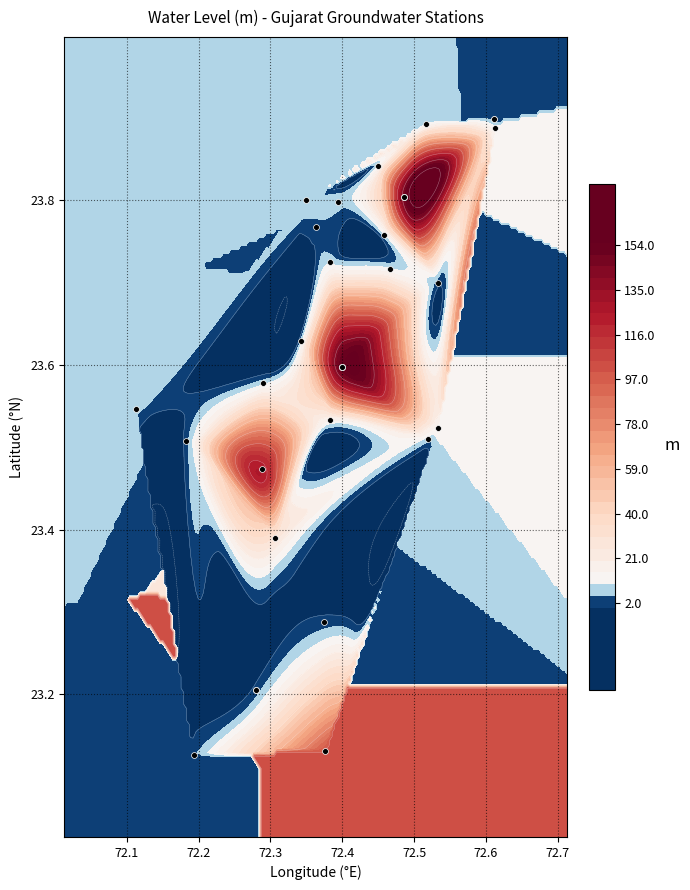

Reading left to right, list all the values displayed in this chart.

23.5	23.7	23.3	23.2	23.2	23.2	23.5	23.8	23.5	23.1	23.8	23.8	23.8	23.9	23.9	23.9	23.6	23.5	23.6	23.6	23.6	23.6	23.5	23.7	23.5	23.6	23.9	23.8	23.4	23.8	23.1	23.8	23.8	23.7